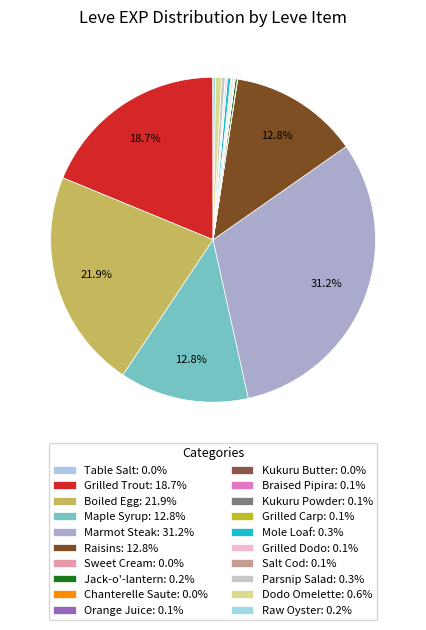

To the nearest percent, what is the average slice percentage?

5%